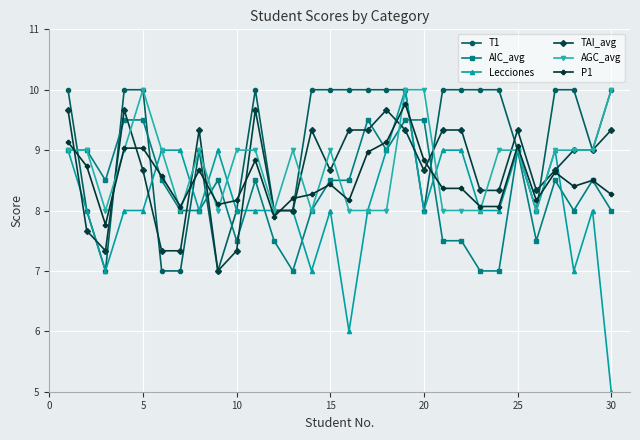

How many lines are shown in the chart?

6